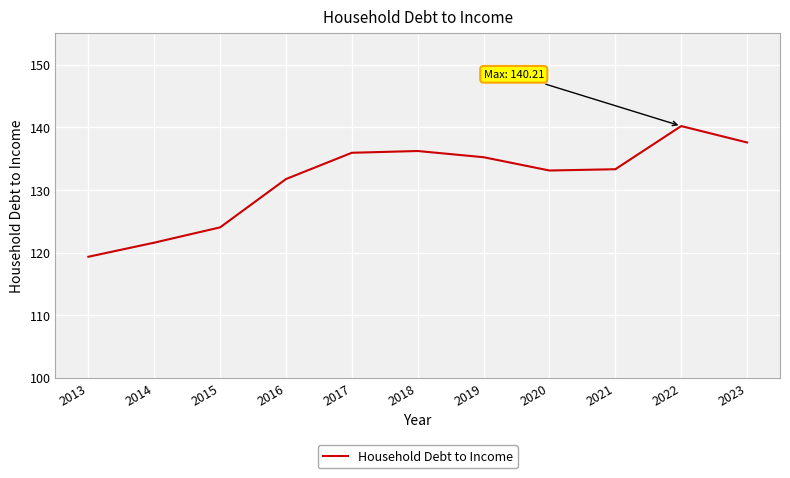

Which label corresponds to the smallest value in the chart?

2013